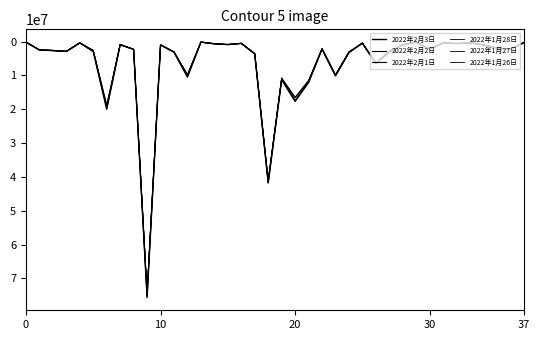

How many lines are shown in the chart?

6